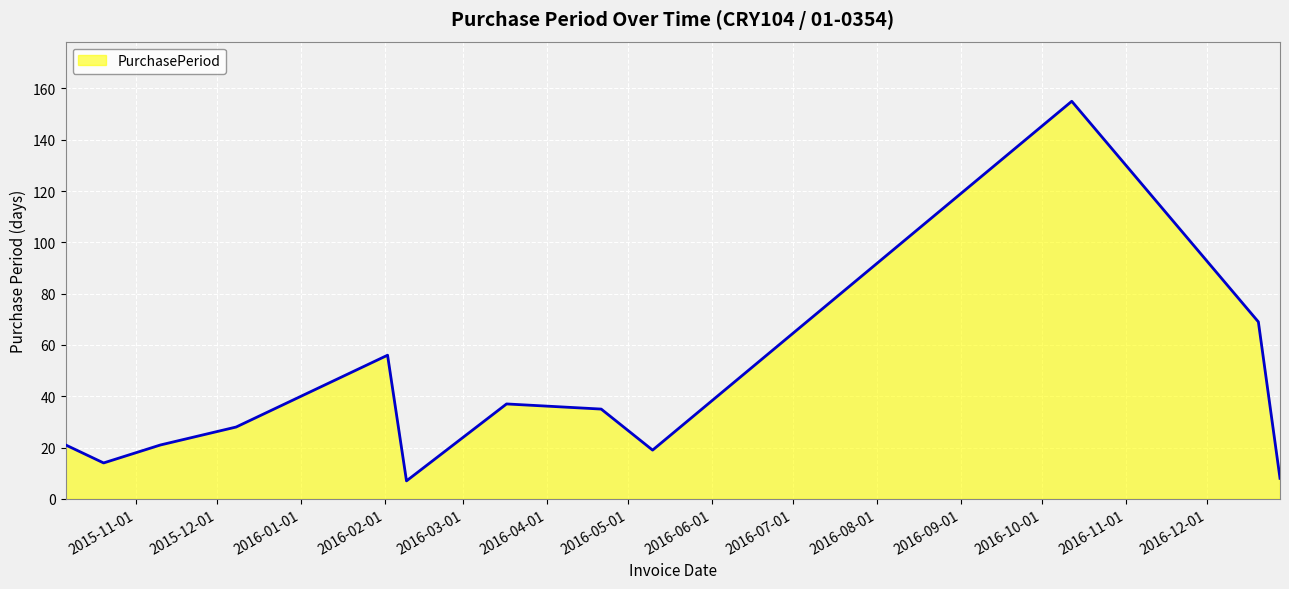

What is the difference between the maximum and minimum values?

148